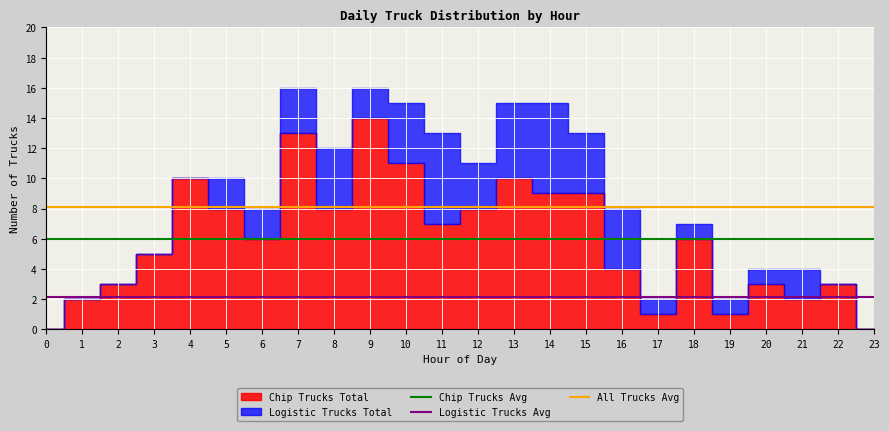

Is it true that Logistic Trucks Avg equals 2.8 at 10?

False